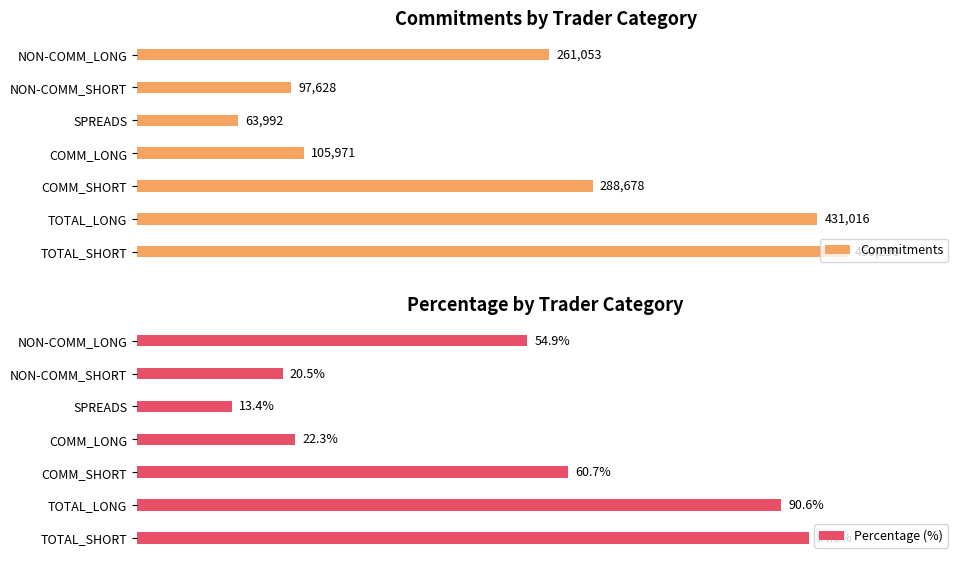

How many data points in Commitments are above 261053?

3